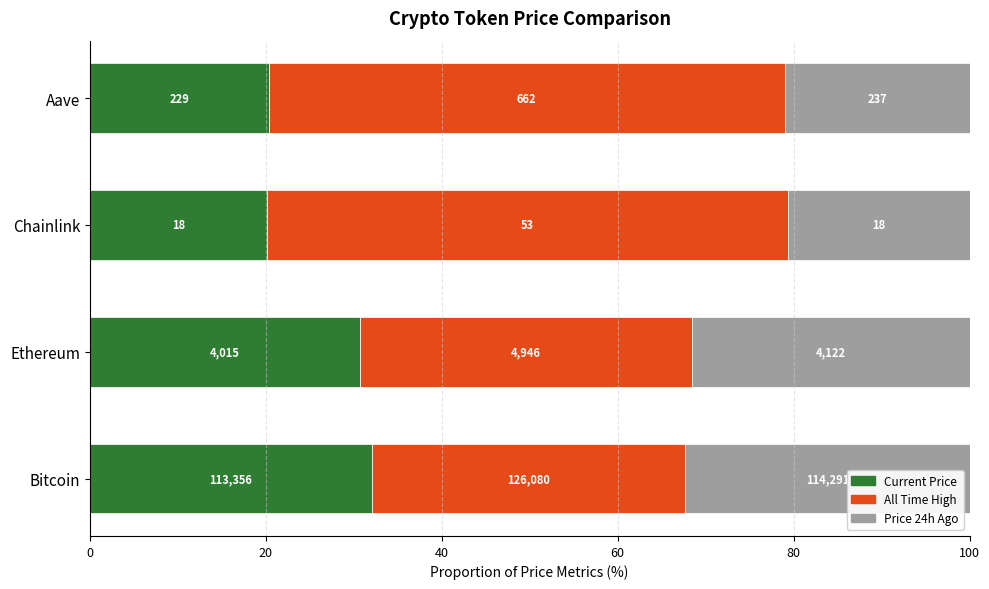

What is the value of the All Time High bar at the 1st from the left?

35.6